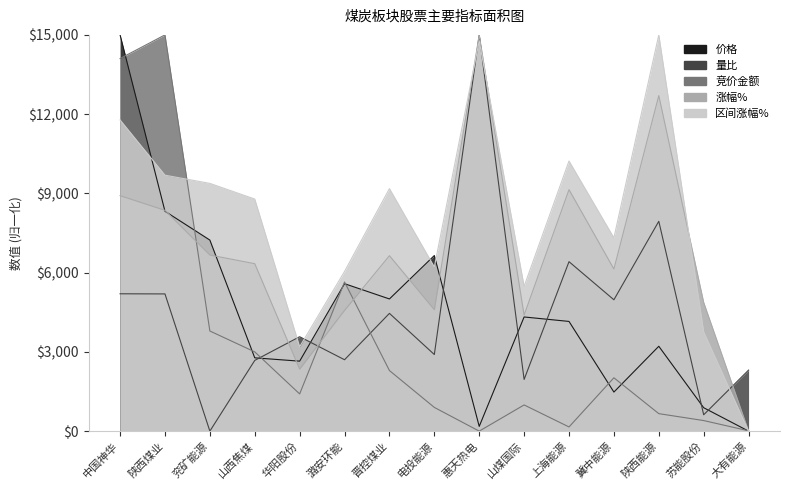

Does the chart display data point markers on the line(s)?

No